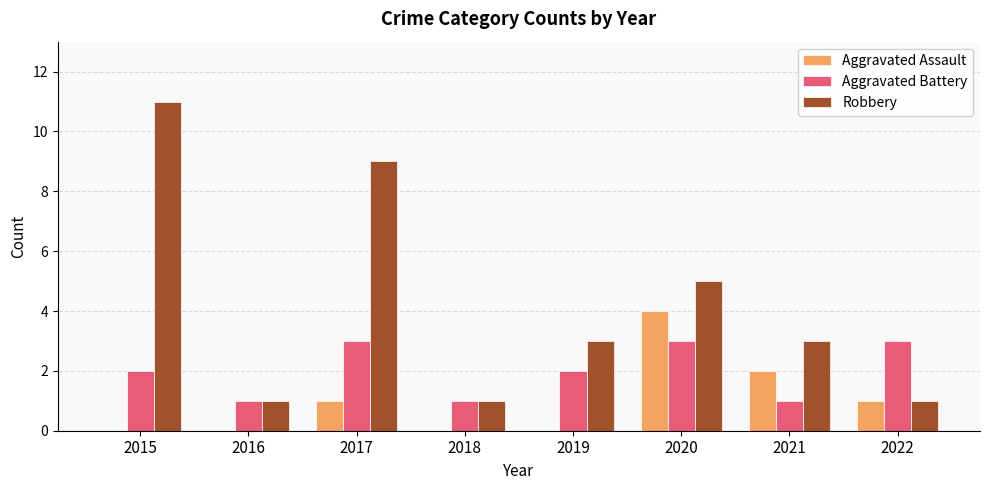

What is the maximum value shown in the chart?

11